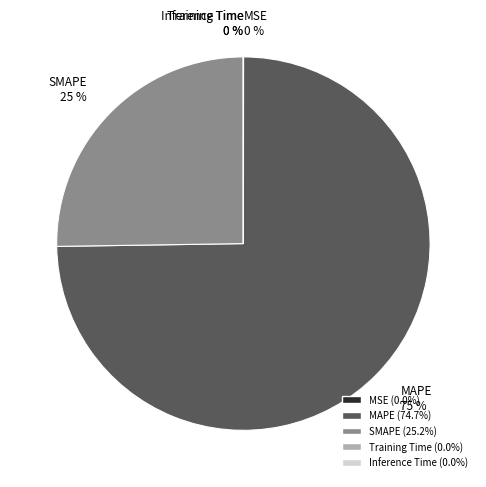

Which category has the biggest portion of the pie?

MAPE